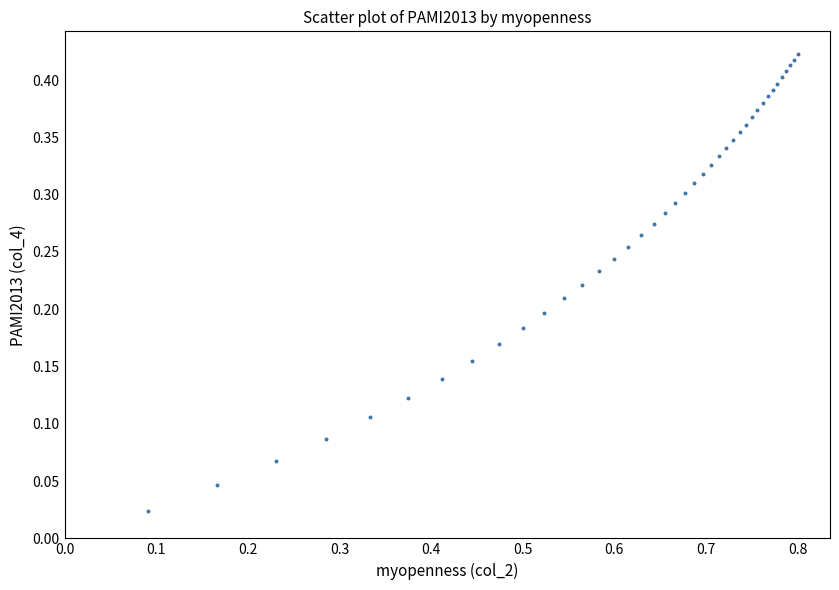

What is the range of X values (max minus min)?

0.7